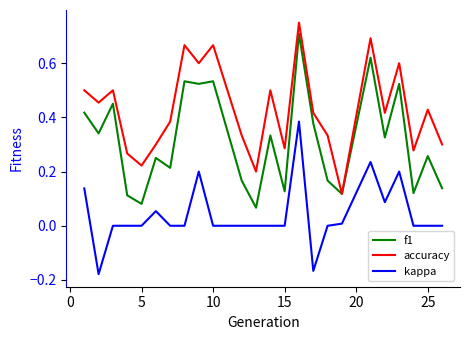

Which series has the largest total across all categories?

accuracy